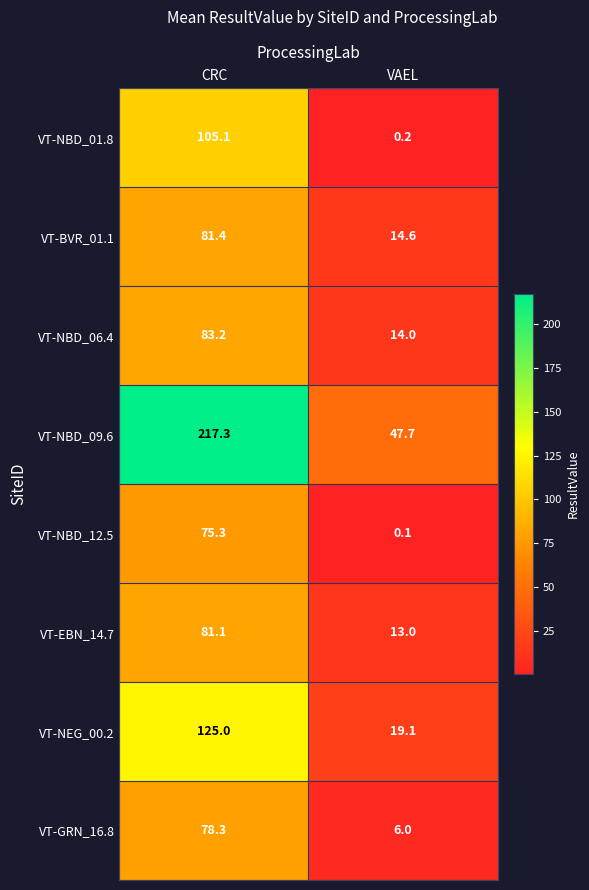

What is the sum of all VT-NBD_09.6 values?

265.0